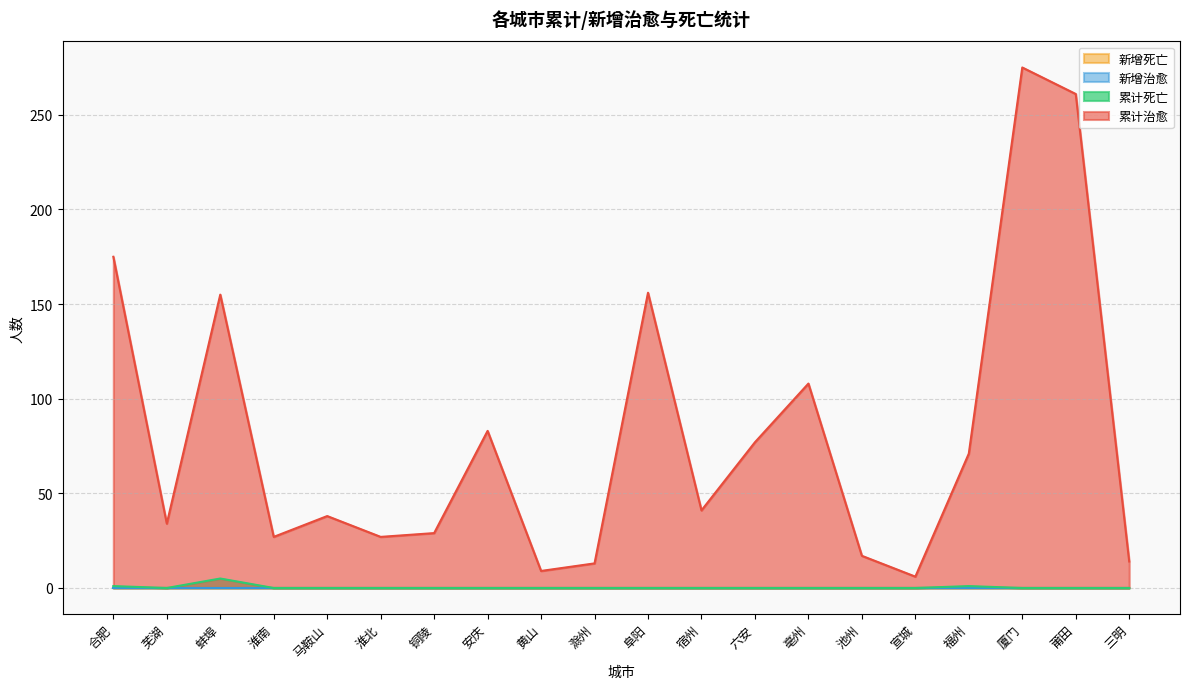

Does the chart have visible grid lines?

Yes